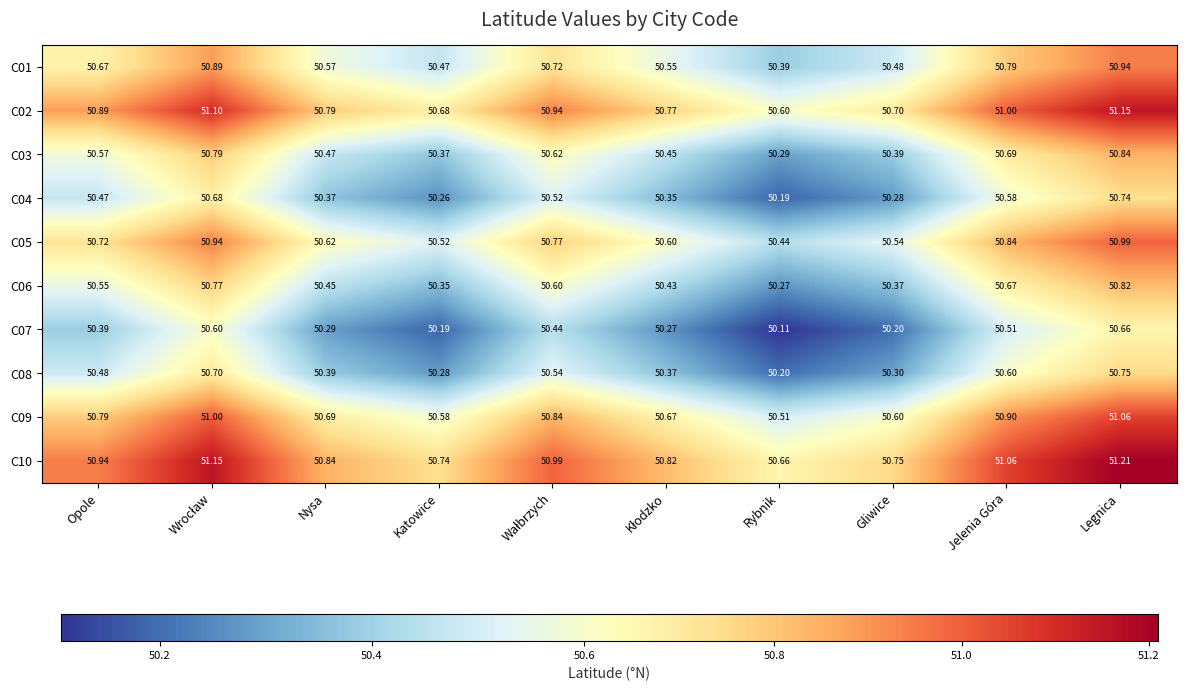

At Nysa, list the series in order from smallest to largest.

C07, C04, C08, C06, C03, C01, C05, C09, C02, C10